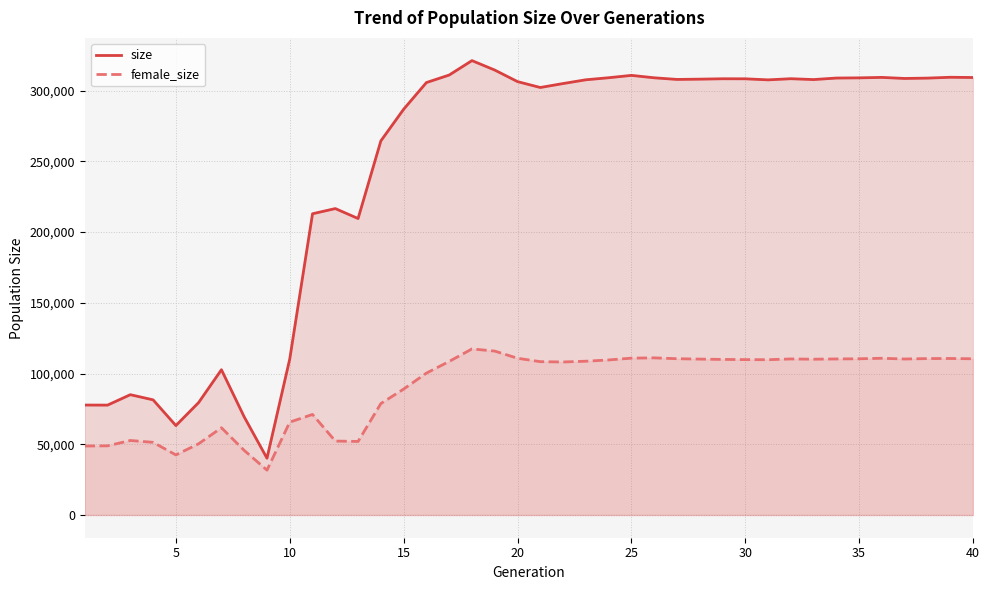

Rank the series by their average value, from highest to lowest.

size, female_size